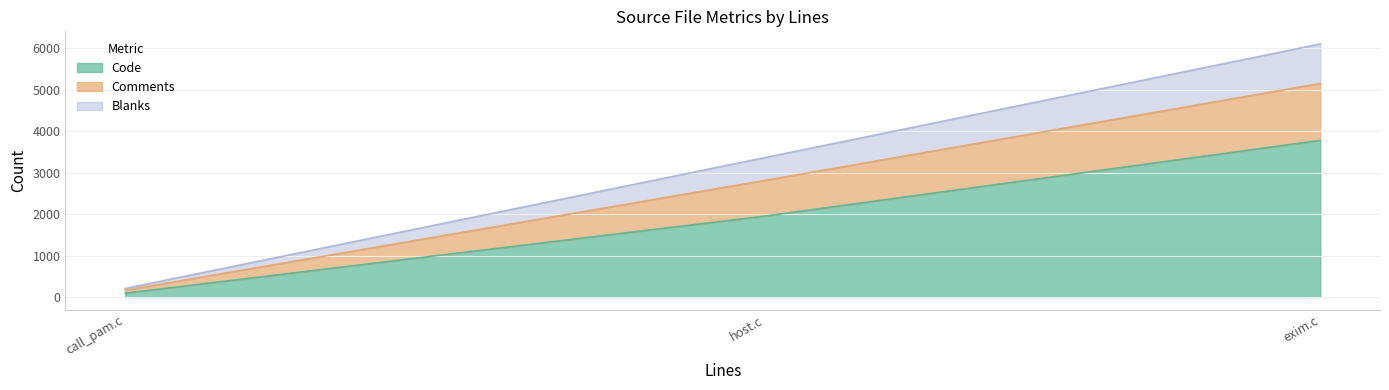

Which category has the lowest value in the Code series?

call_pam.c